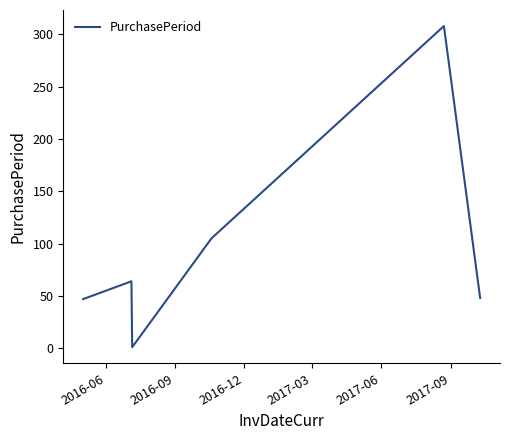

How many series are shown in this chart?

1